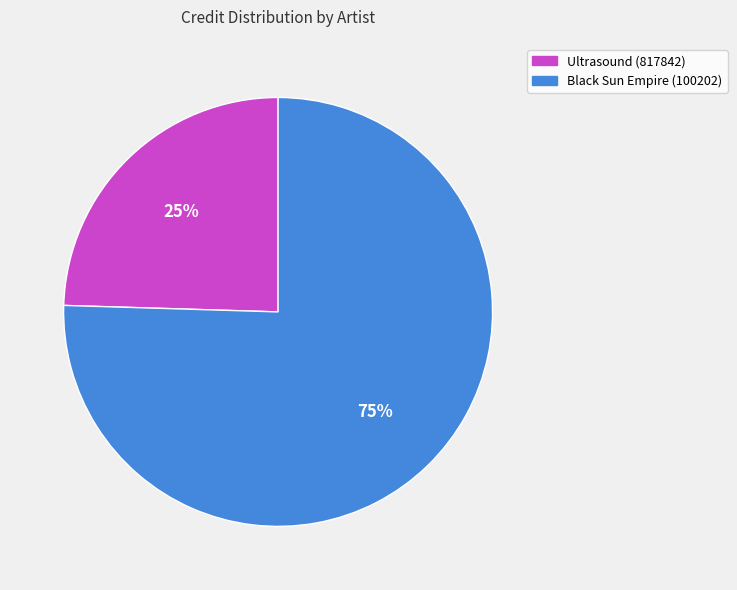

Is the sum of Ultrasound (817842) and Black Sun Empire (100202) greater than half?

Yes